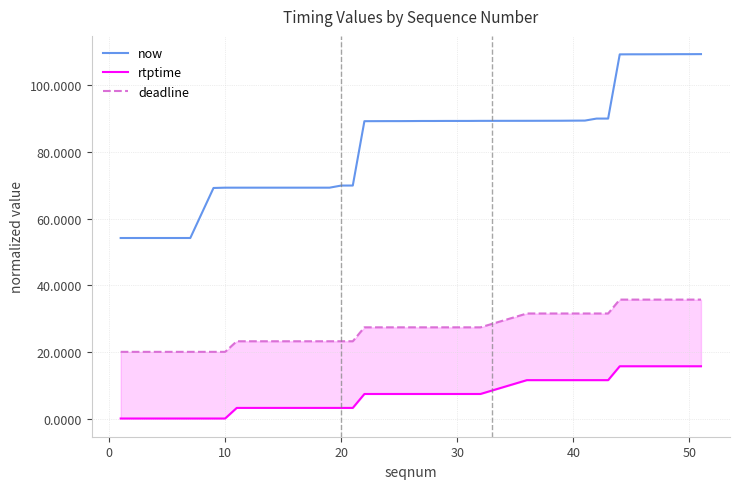

Is it true that deadline equals 23.2 at 20?

True